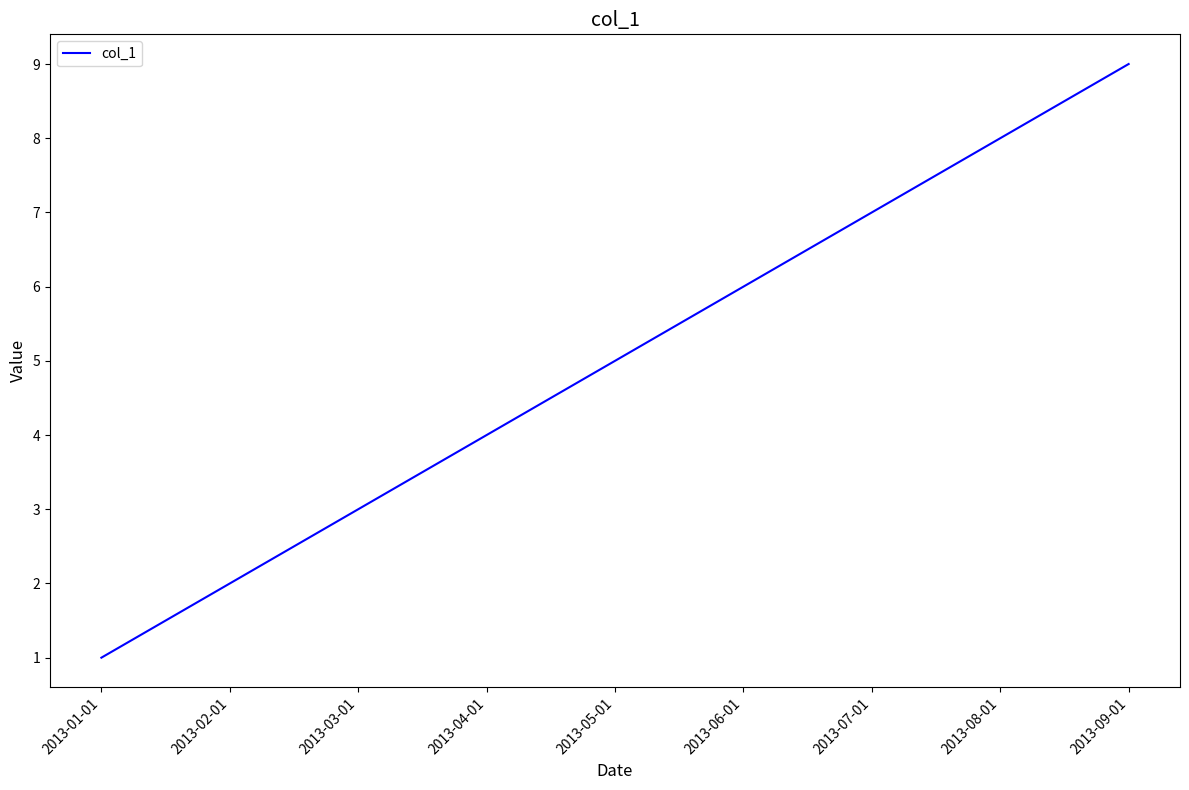

How many lines are shown in the chart?

1